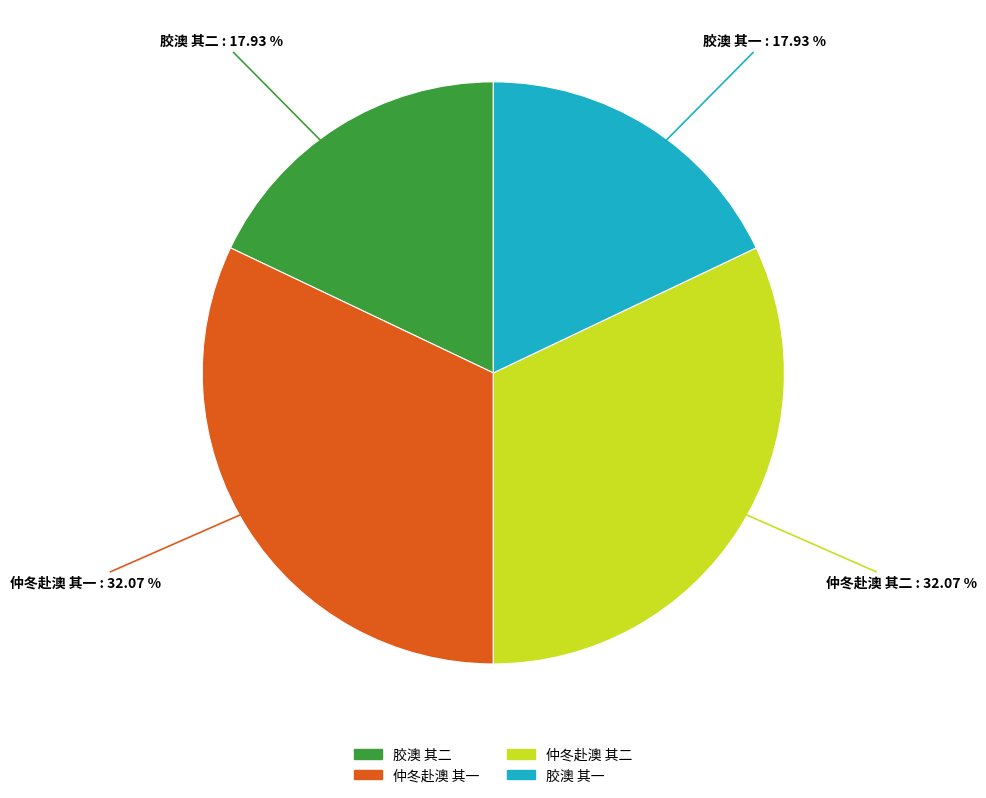

What percentage do 仲冬赴澳 其二 and 胶澳 其二 together represent?

50.0%